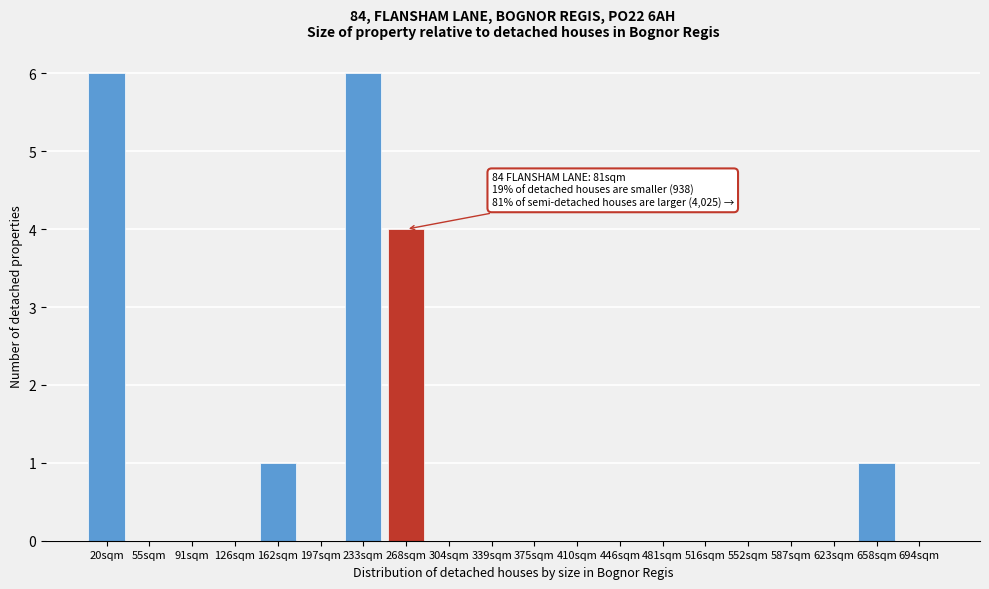

Reading left to right, transcribe all the data shown in this chart.

20sqm=6	55sqm=0	91sqm=0	126sqm=0	162sqm=1	197sqm=0	233sqm=6	268sqm=4	304sqm=0	339sqm=0	375sqm=0	410sqm=0	446sqm=0	481sqm=0	516sqm=0	552sqm=0	587sqm=0	623sqm=0	658sqm=1	694sqm=0